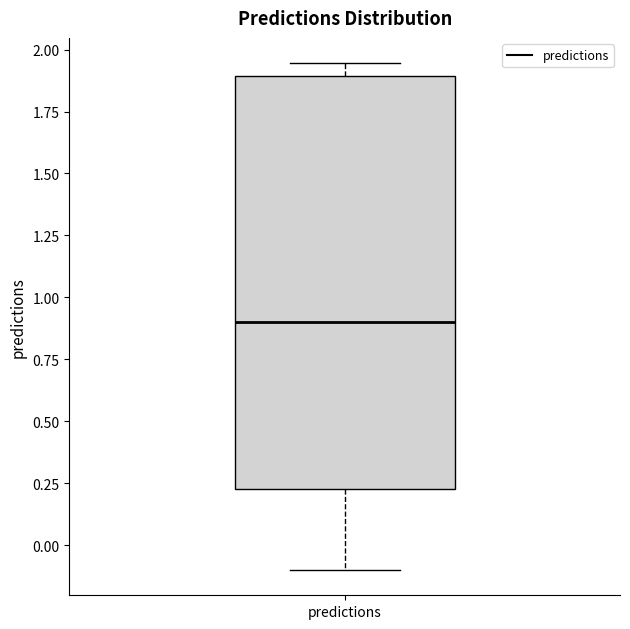

Read this box plot against the y-axis: the position of the median line, the range covered by the box, and the ends of both whiskers. The values are not printed on the chart, so give them approximately, as read against the axis.

median 0.90, box 0.25 to 1.90, whiskers -0.10 to 1.95